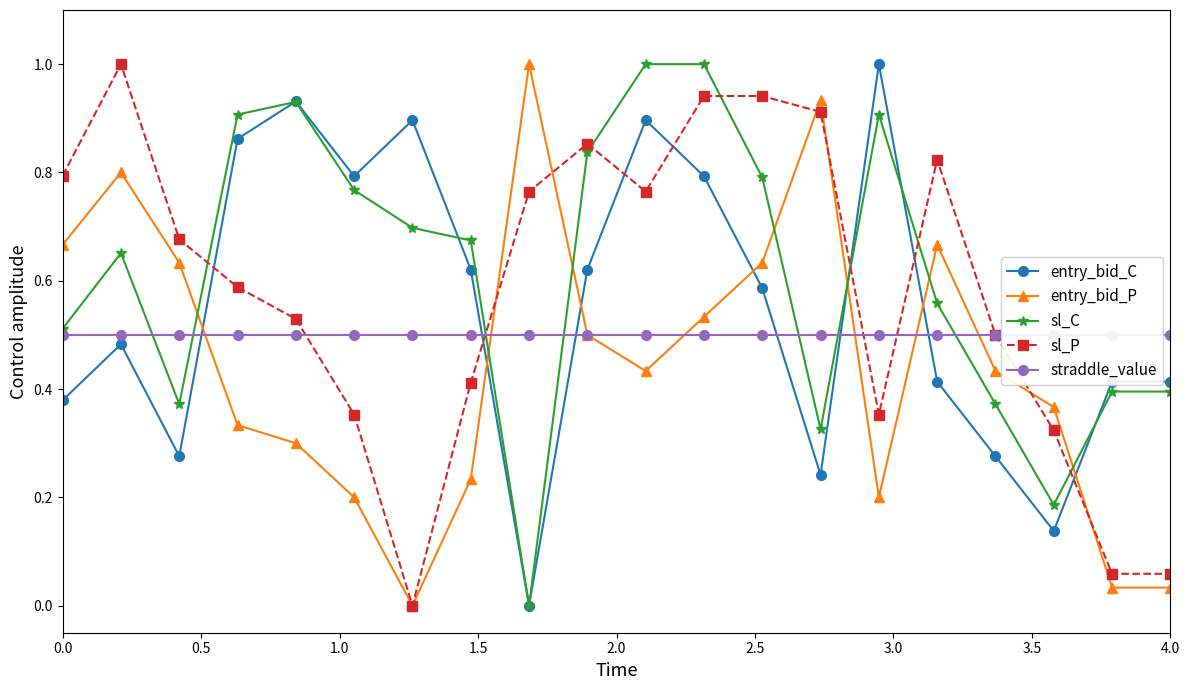

How many interior local peaks does the entry_bid_P series have?

4